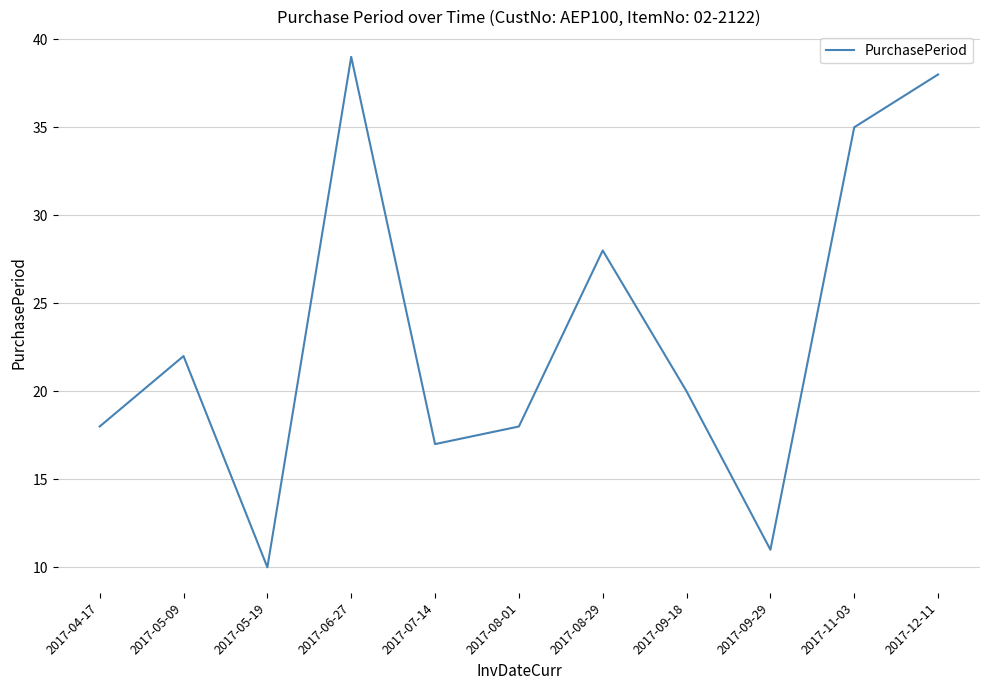

What is the smallest value displayed?

10